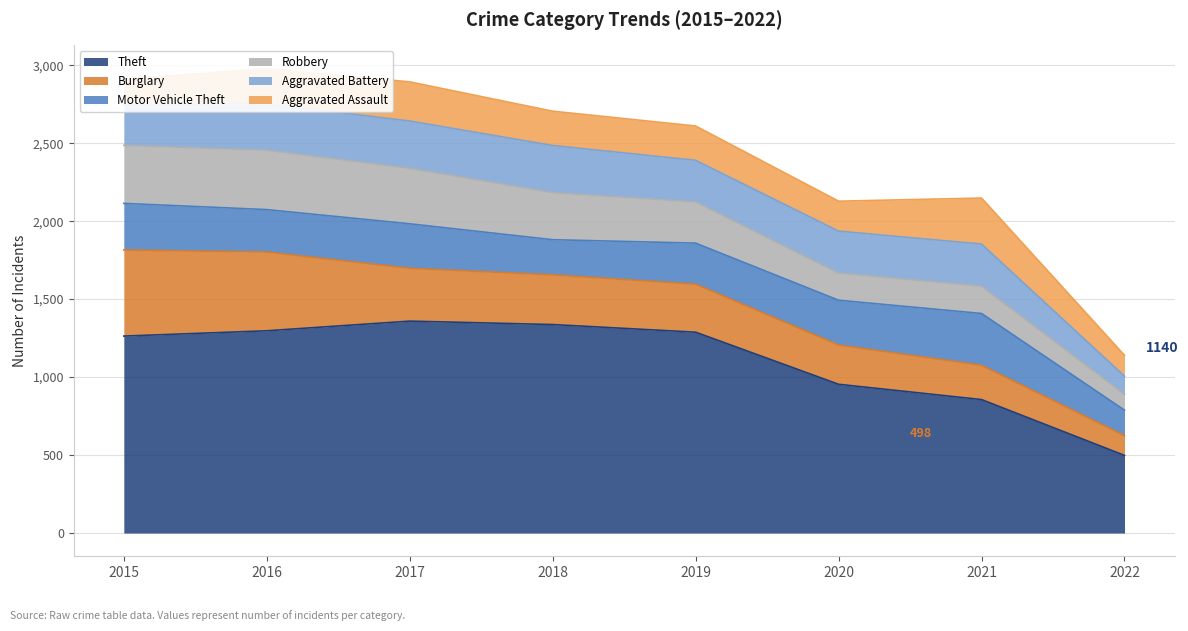

Which label corresponds to the smallest value in the chart?

2022